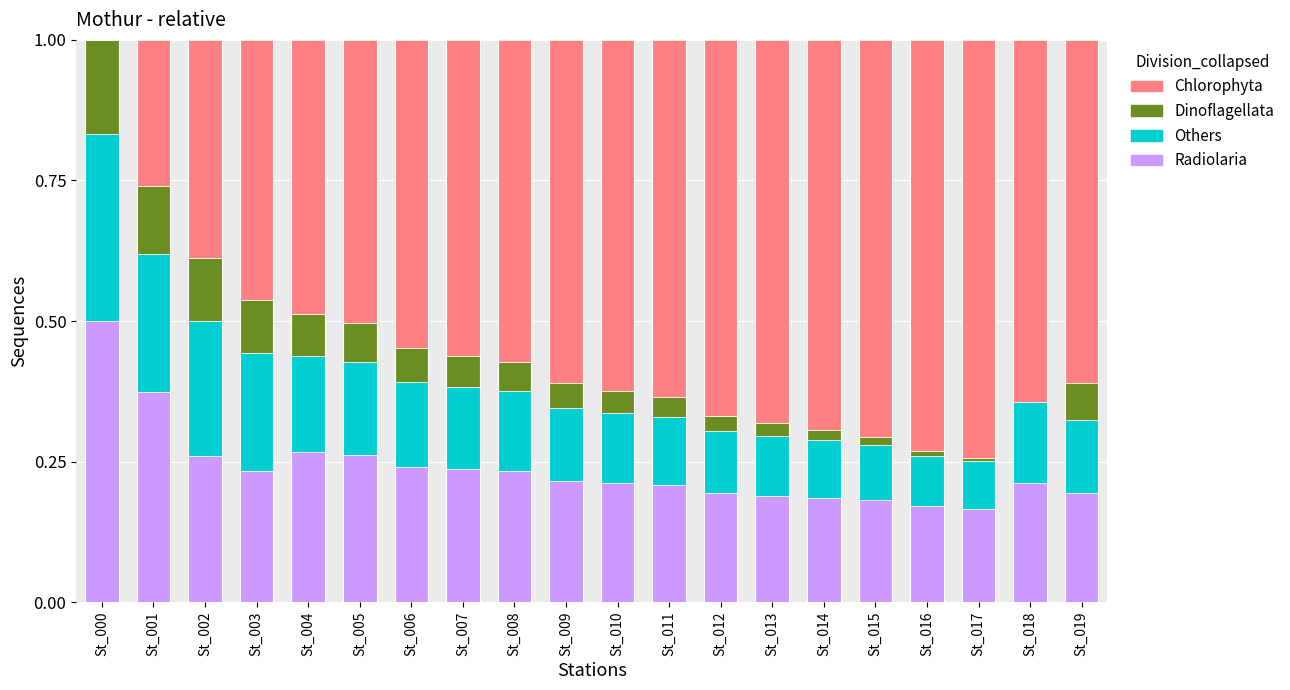

The Radiolaria series shows 0.1 at St_006. True or false?

False